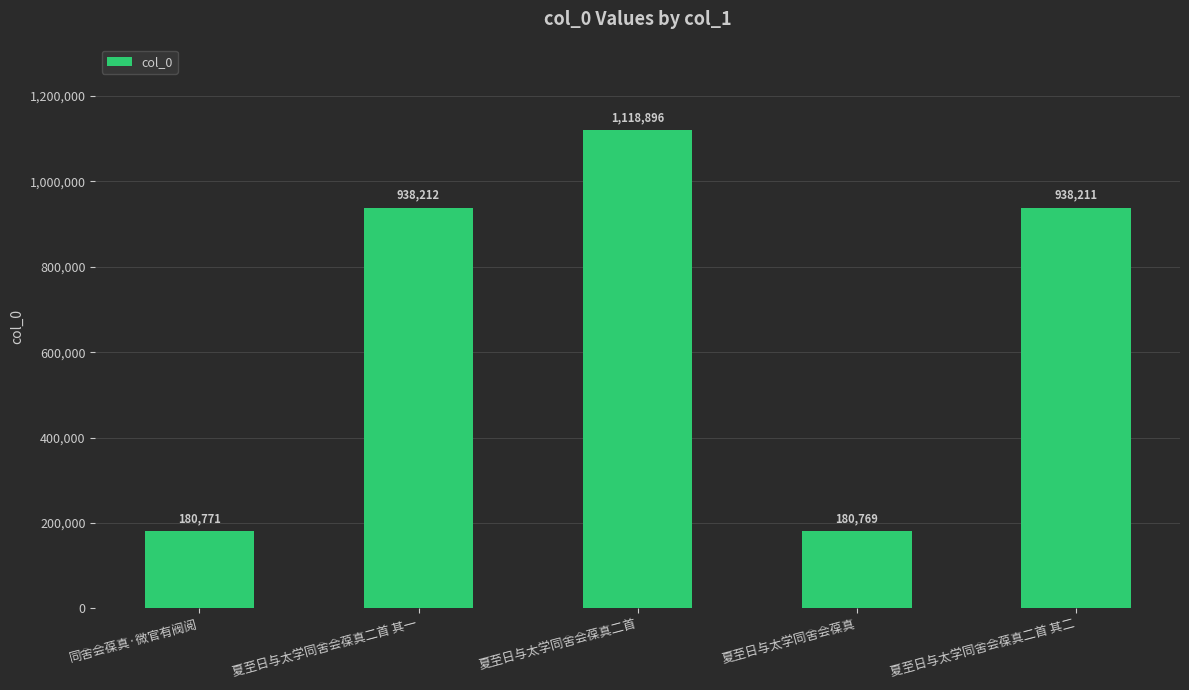

What is the label of the 1st bar from the right?

夏至日与太学同舍会葆真二首 其二